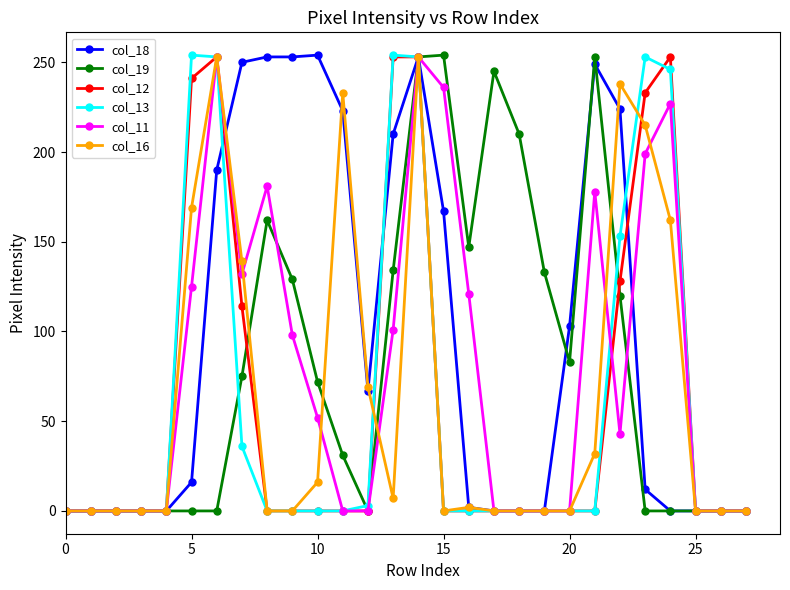

What is the greatest value displayed?

254